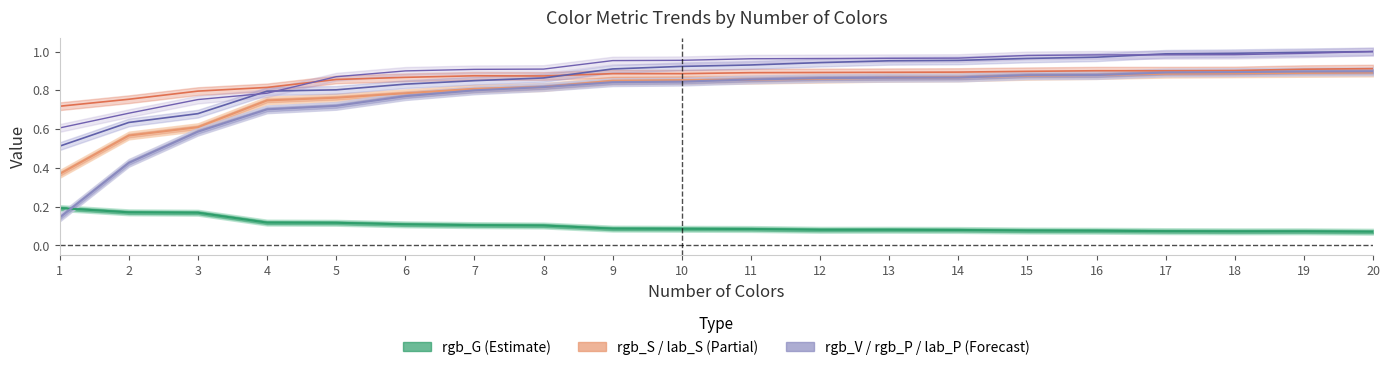

Which category has the highest value in the rgb_G series?

1